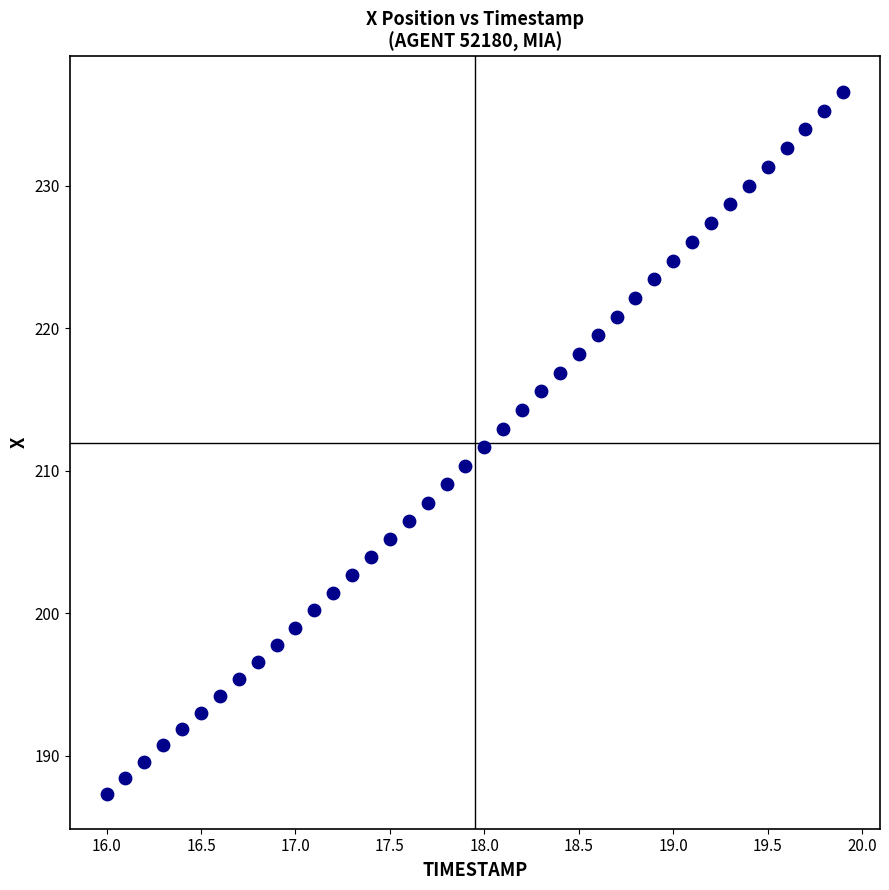

What is the range of X values (max minus min)?

3.9